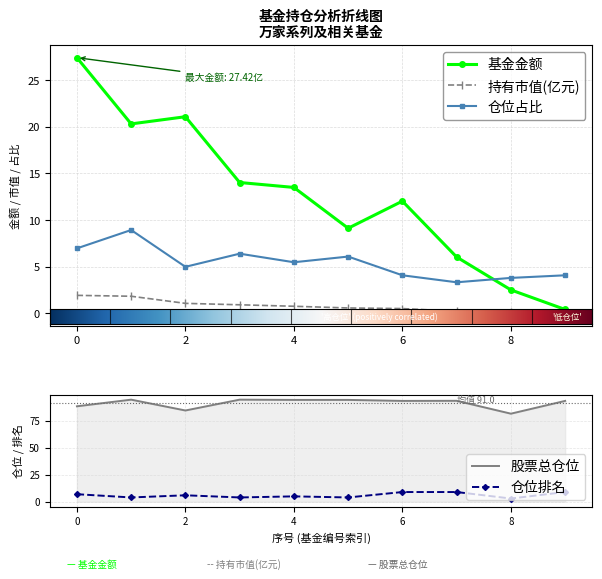

True or false: 持有市值(亿元) and 基金金额 cross at least once.

False